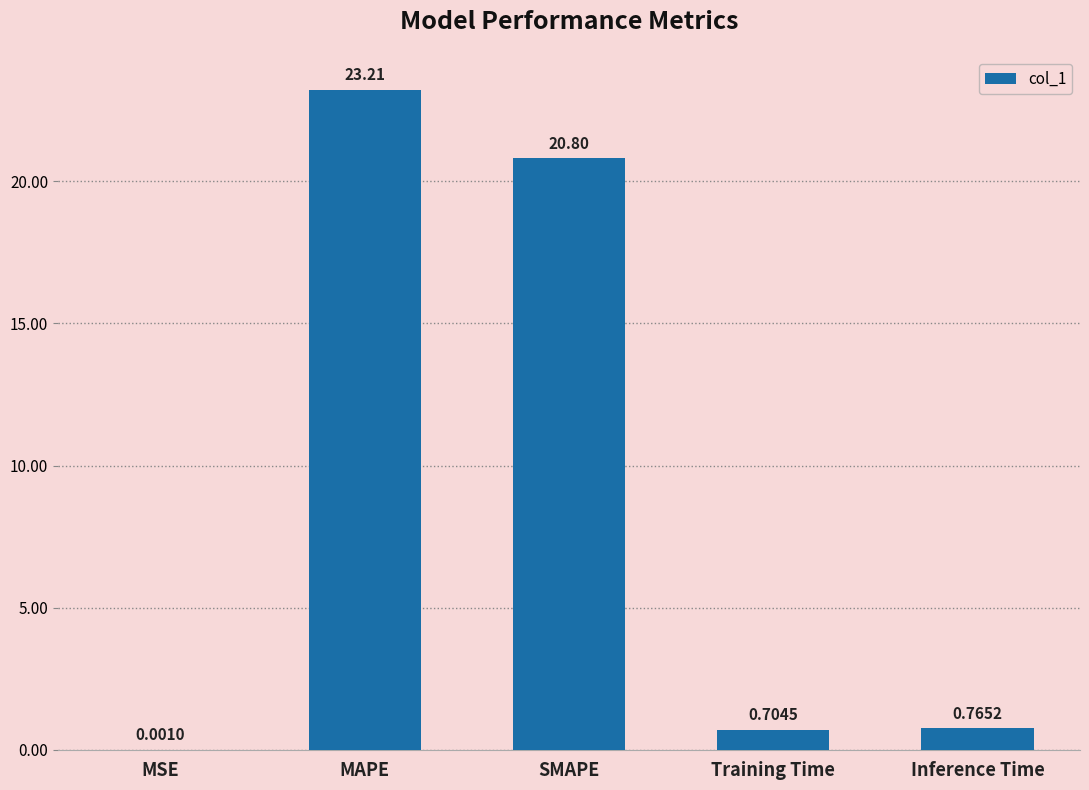

What is the sum of all values?

45.5